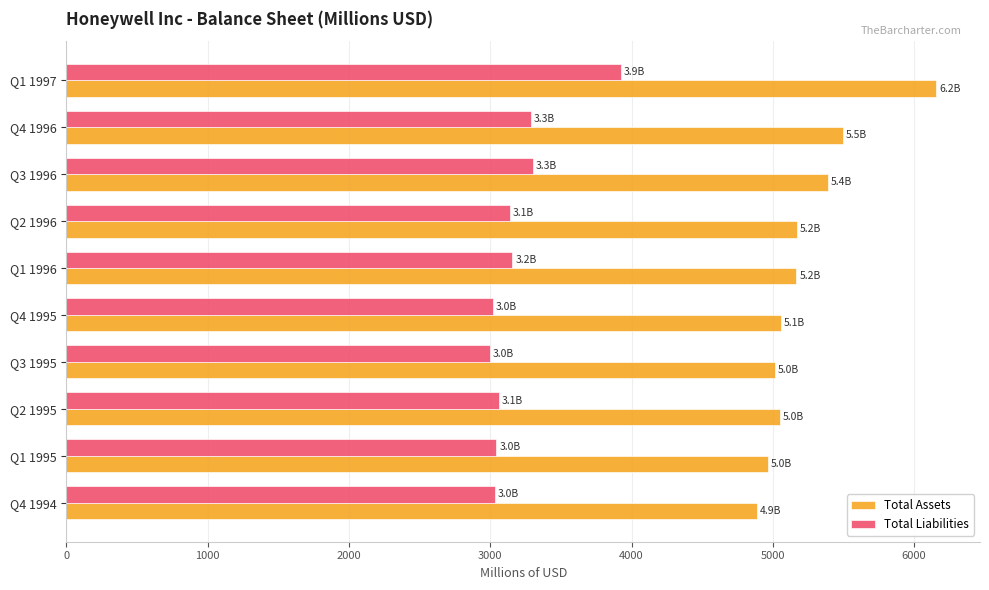

List the series in order of their peak value, highest first.

Total Assets, Total Liabilities